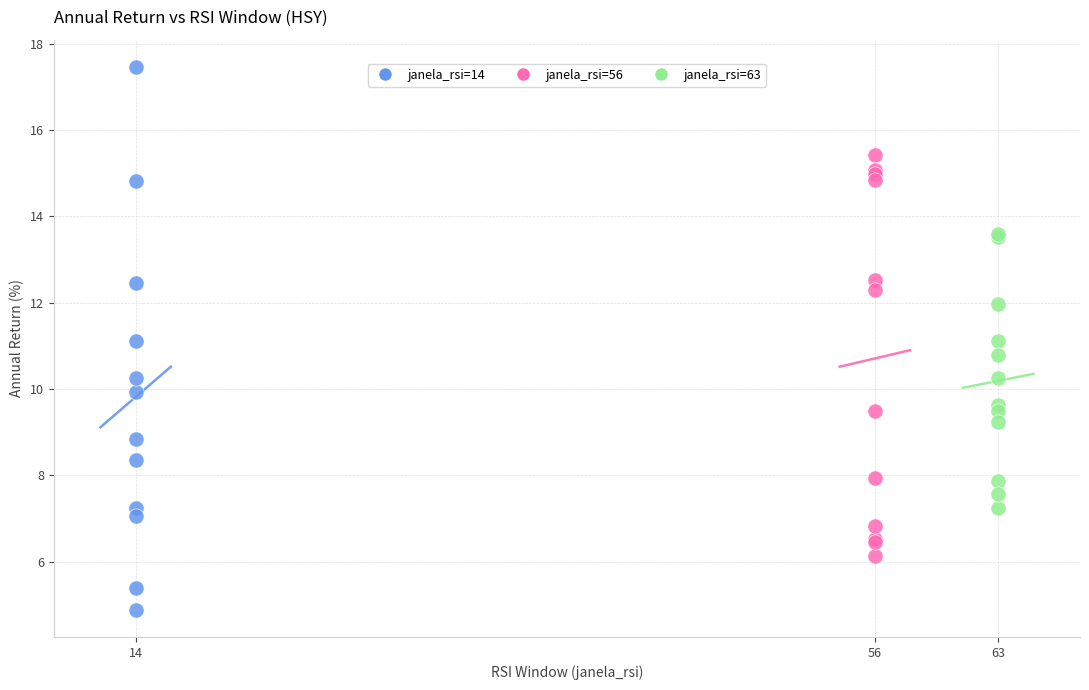

Which series has the widest spread of Y values?

janela_rsi=14